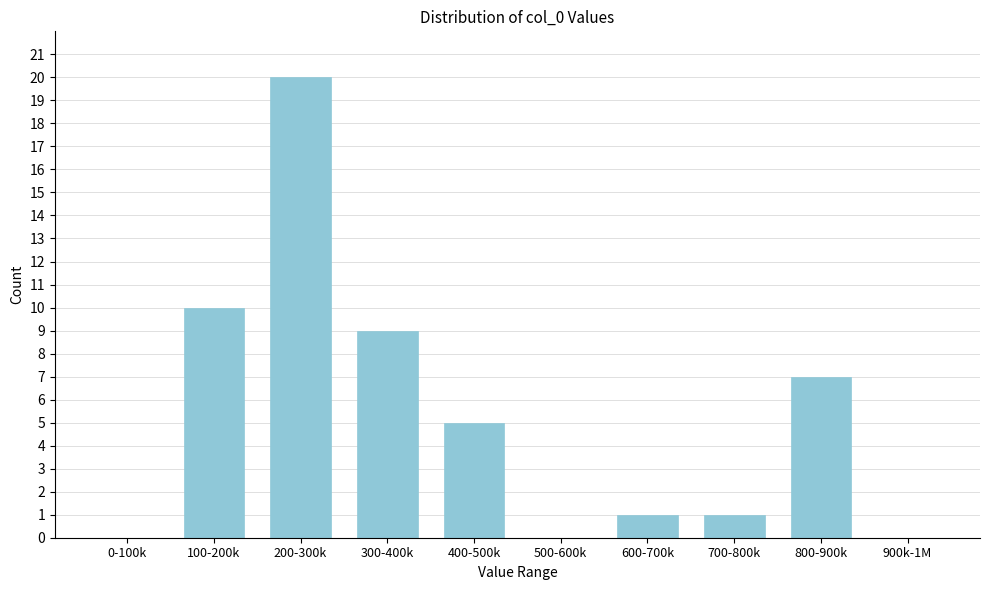

Reading right to left, list all the values displayed in this chart.

900k-1M=0	800-900k=7	700-800k=1	600-700k=1	500-600k=0	400-500k=5	300-400k=9	200-300k=20	100-200k=10	0-100k=0